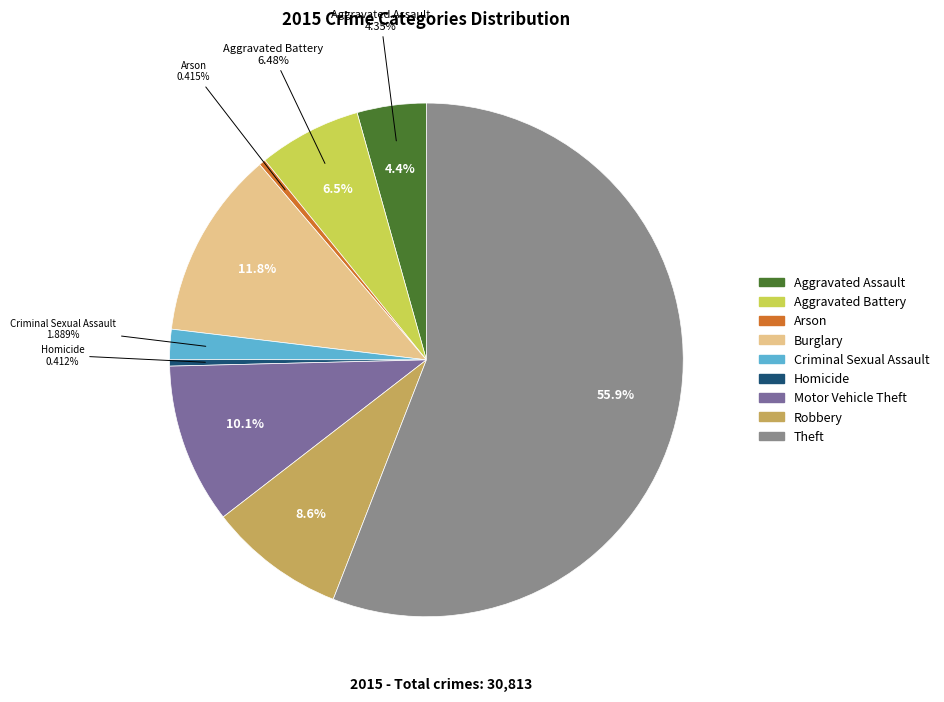

True or false: Robbery accounts for 3% of the total.

False